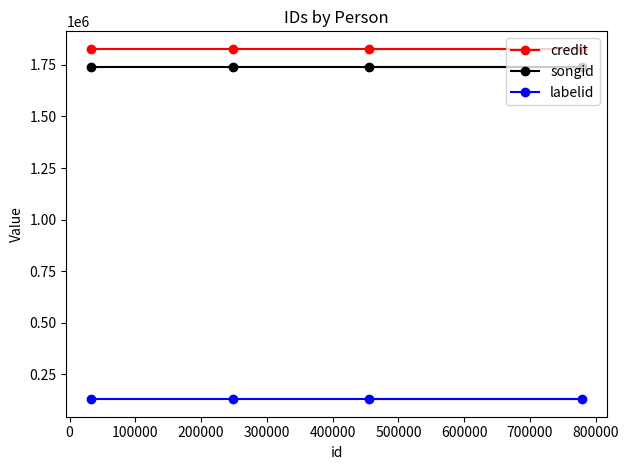

True or false: credit and labelid intersect in this chart.

False